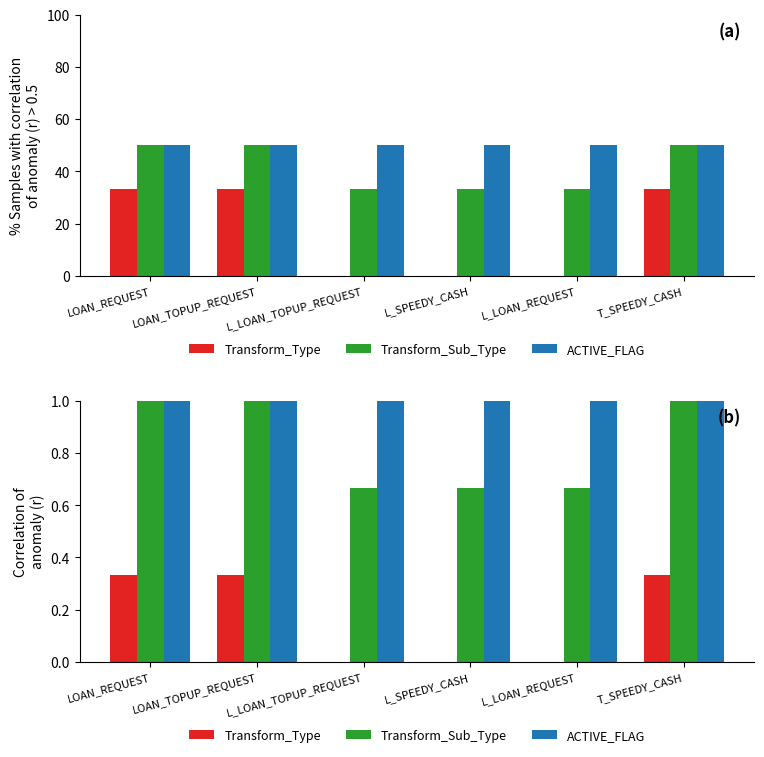

Read the Transform_Sub_Type value at LOAN_TOPUP_REQUEST.

1.0